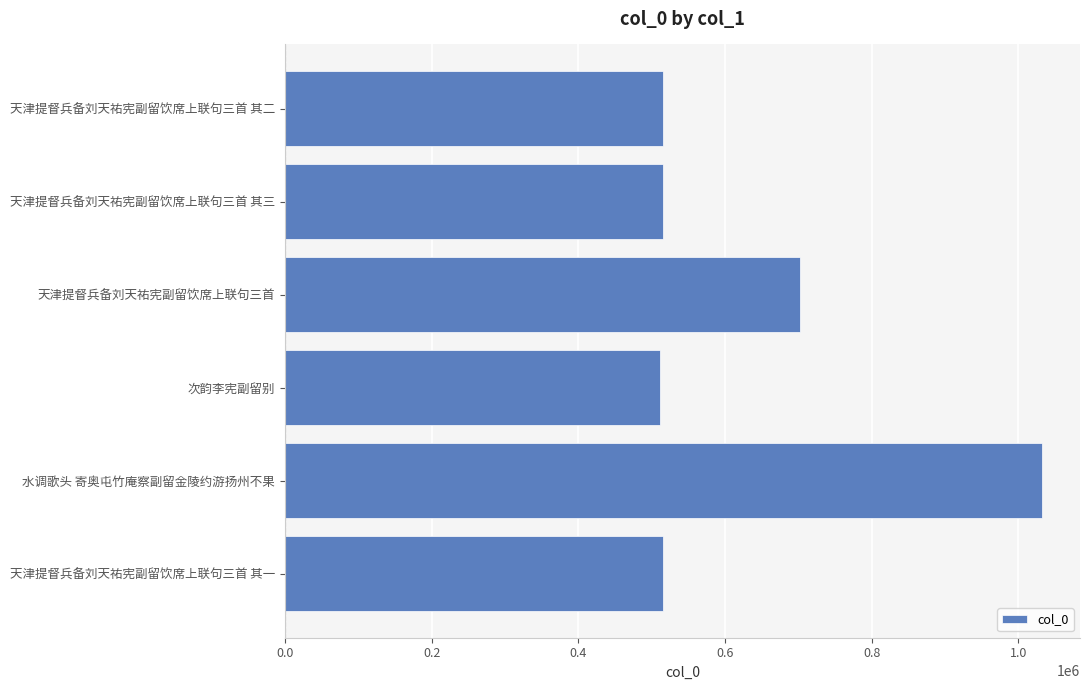

What is the ratio of the value at 天津提督兵备刘天祐宪副留饮席上联句三首 to the value at 次韵李宪副留别?

1.4